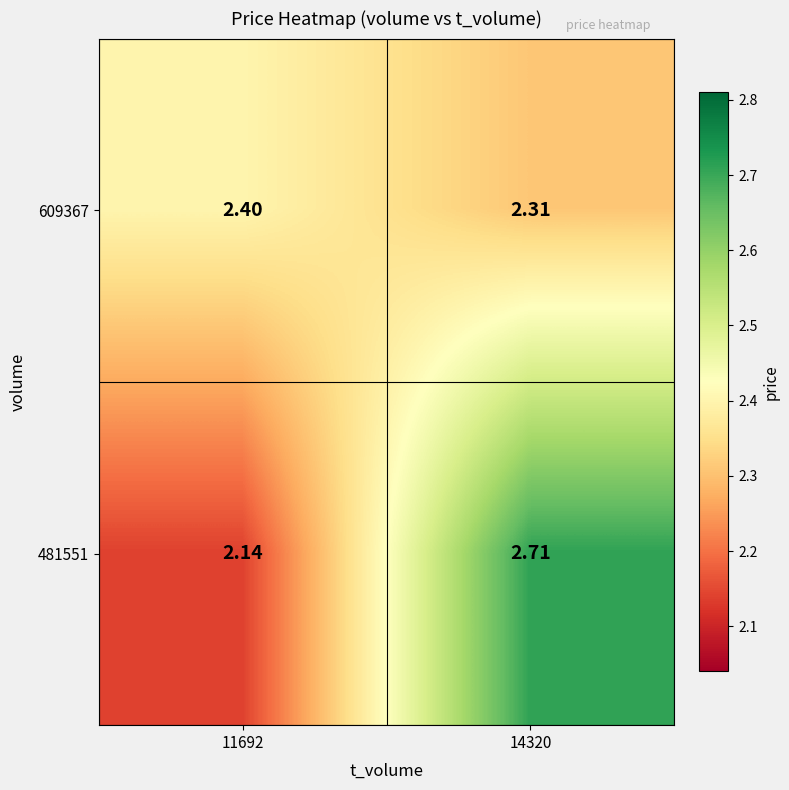

What is the total value across all series at 11692?

4.5